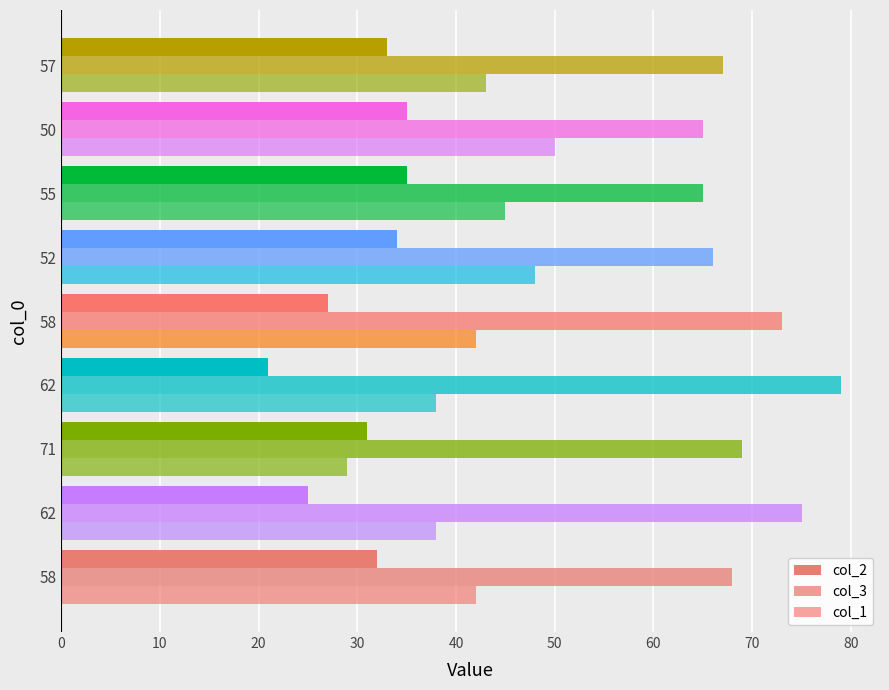

What is the average value of the col_1 series?

42